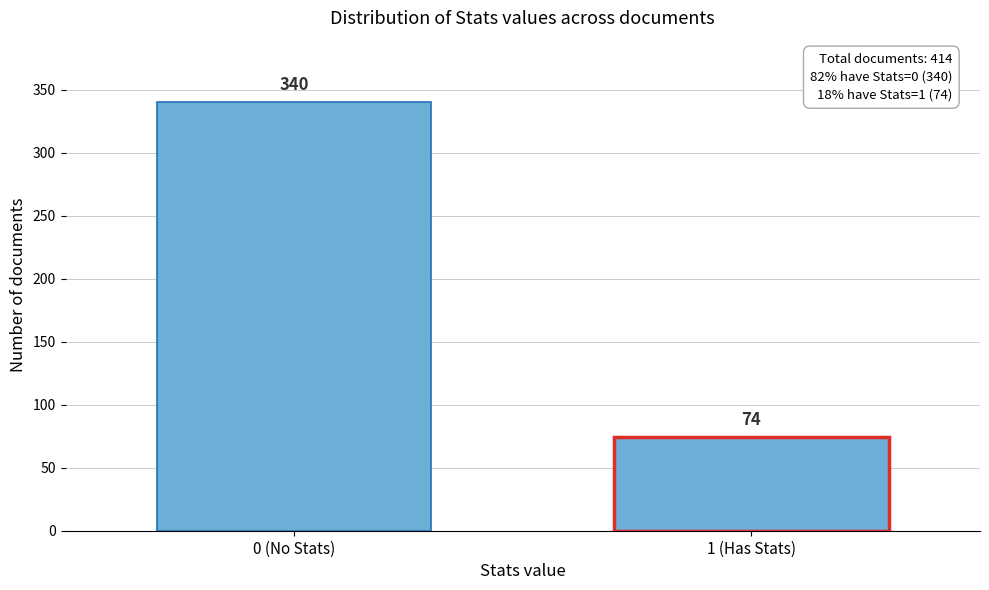

Reading right to left, transcribe all the data shown in this chart.

74	340